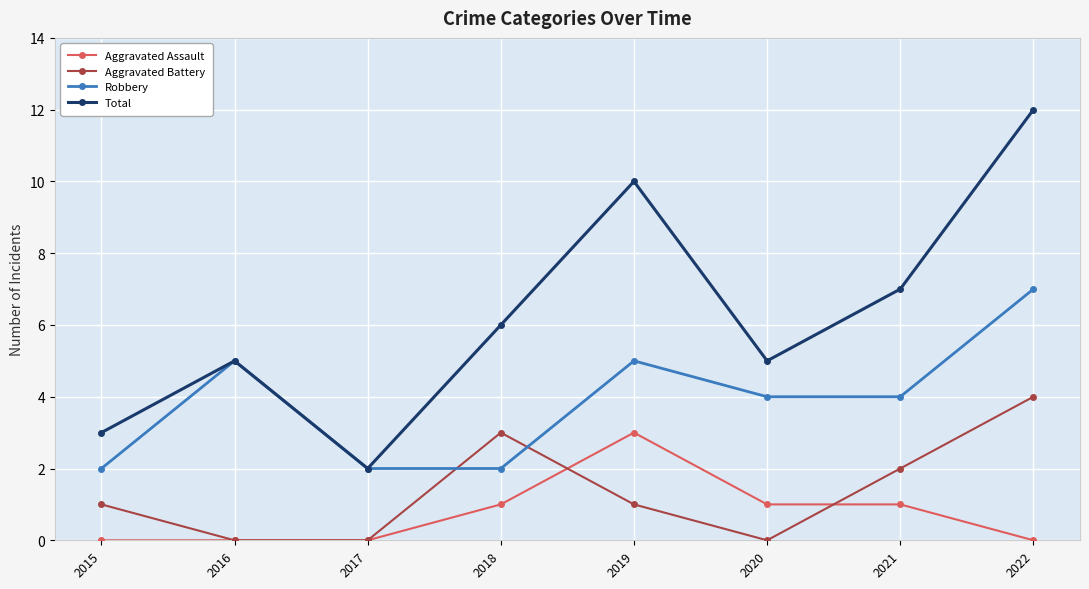

Rank the series at 2019 from lowest to highest value.

Aggravated Battery, Aggravated Assault, Robbery, Total